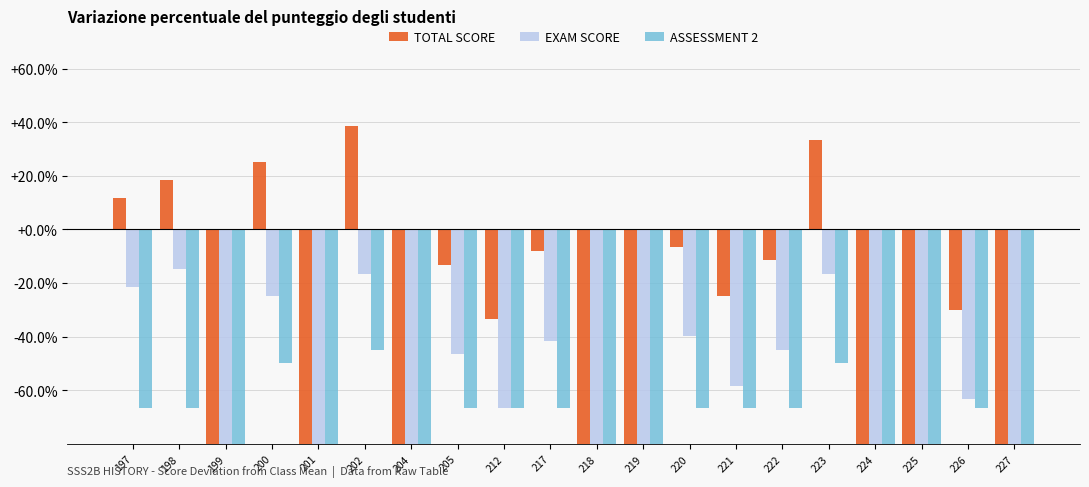

What is the value of the TOTAL SCORE bar at the 2nd from the left?

18.5